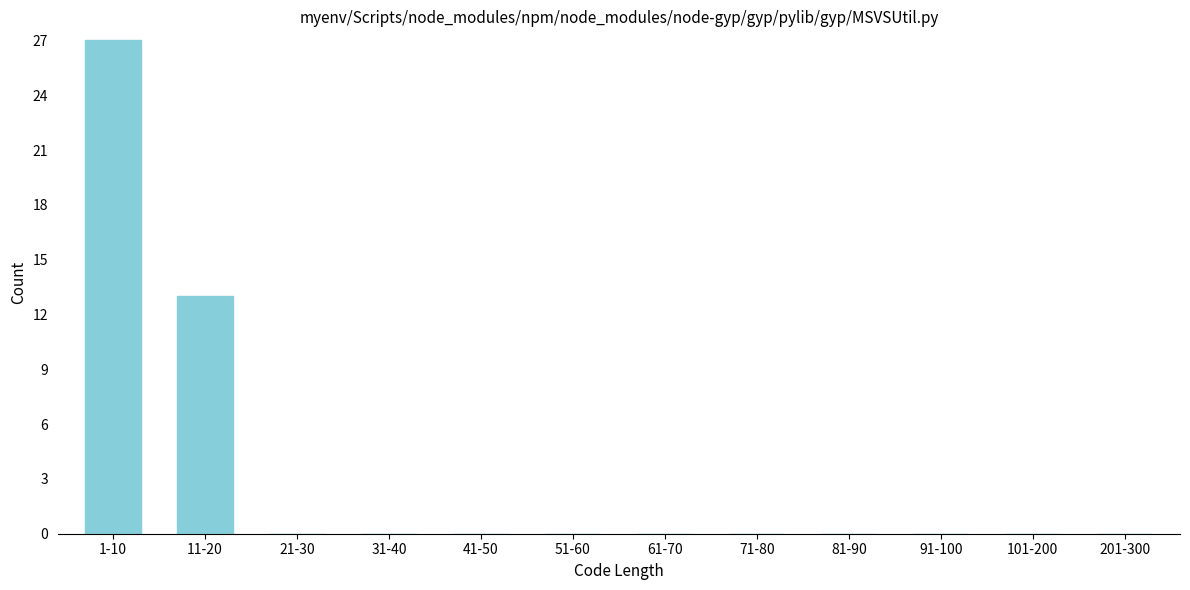

Reading left to right, extract all data points from this chart.

1-10=27	11-20=13	21-30=0	31-40=0	41-50=0	51-60=0	61-70=0	71-80=0	81-90=0	91-100=0	101-200=0	201-300=0